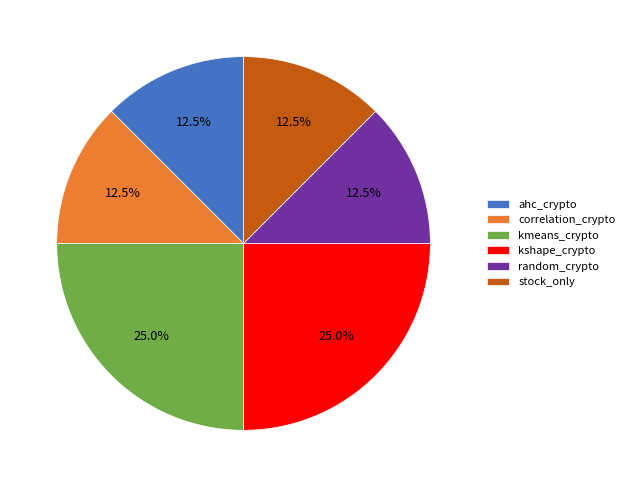

True or false: kshape_crypto accounts for 25% of the total.

True